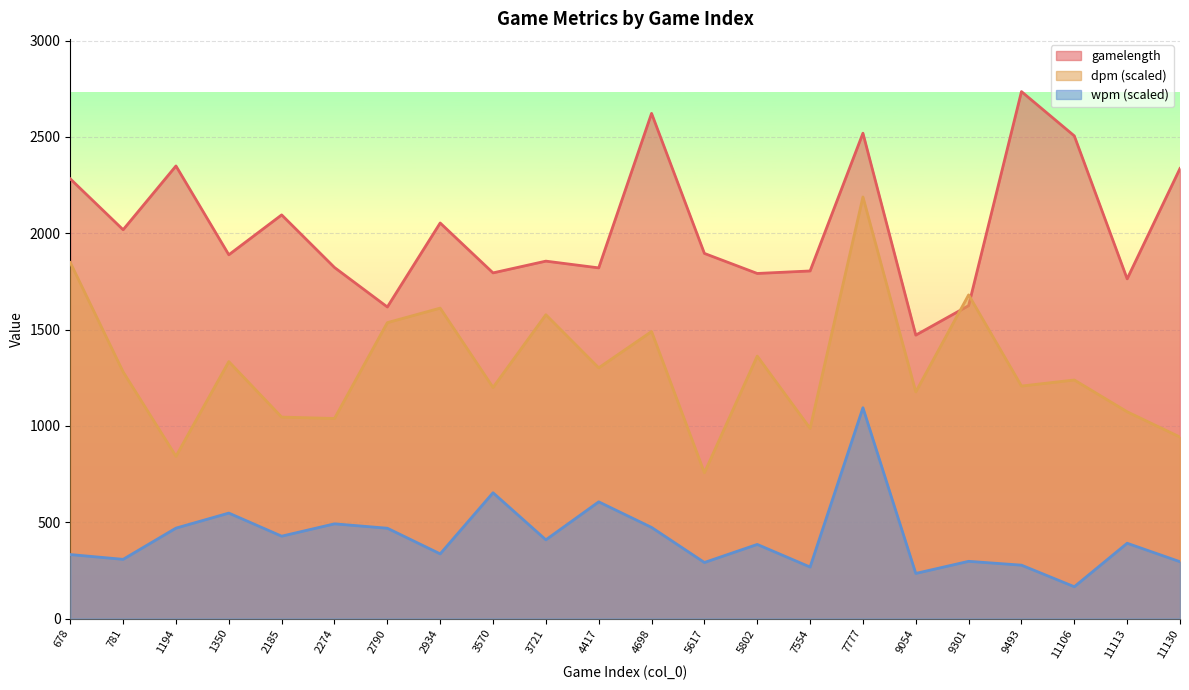

The value of gamelength at 9054 is 2458.7. True or false?

False